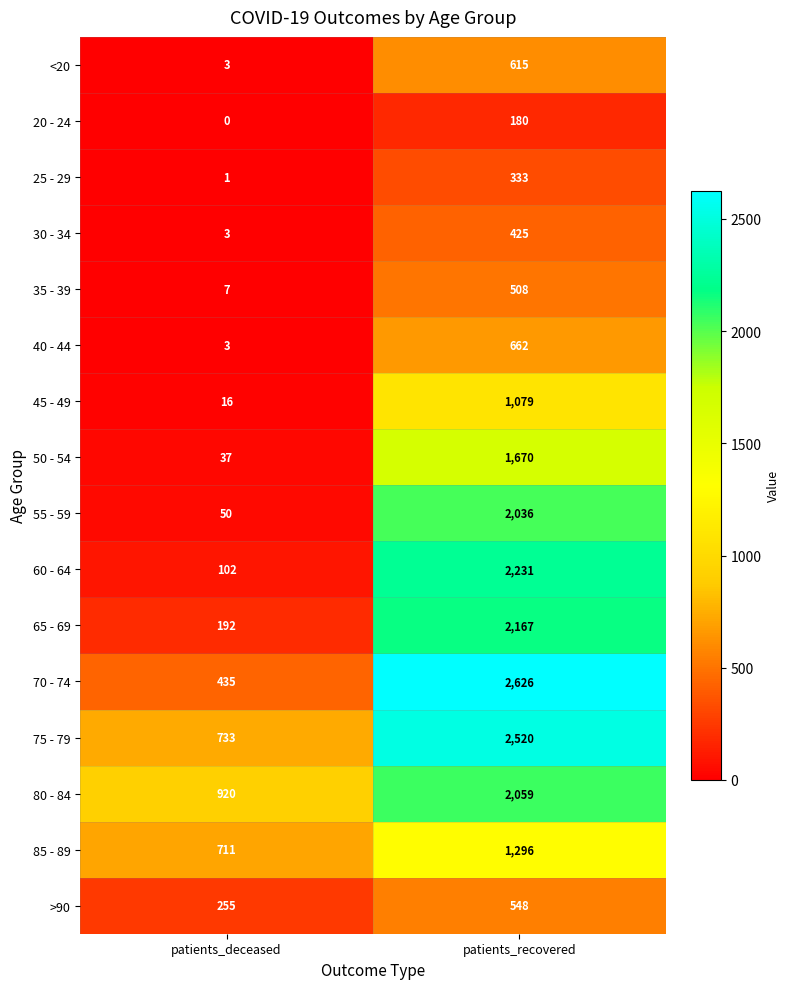

At how many categories does at least one series exceed 1315?

1